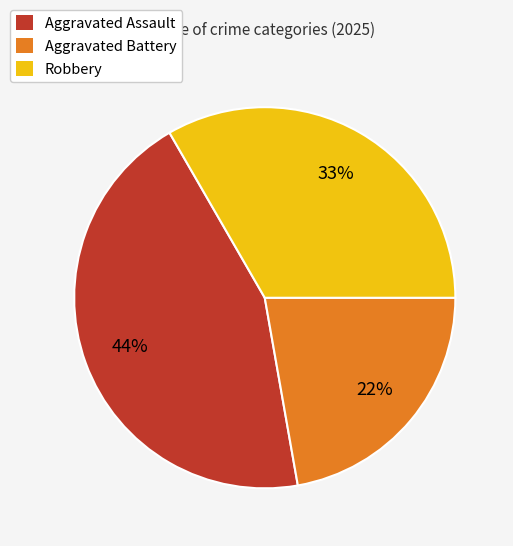

True or false: Robbery accounts for 33% of the total.

True